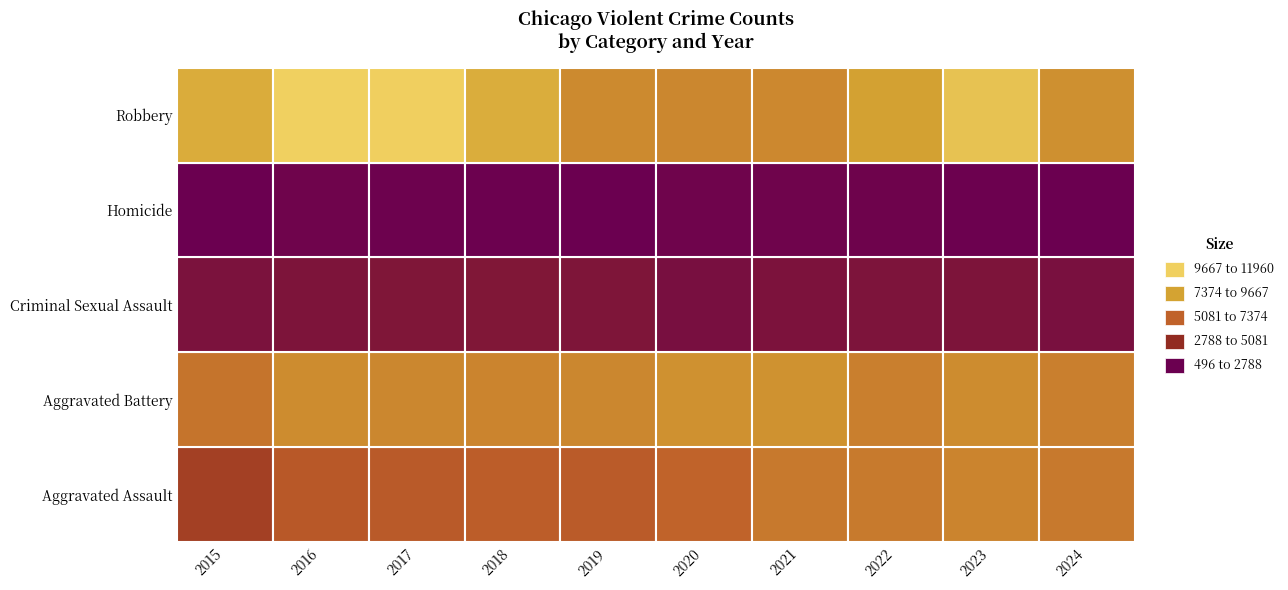

Which category has the lowest value across all series?

2015